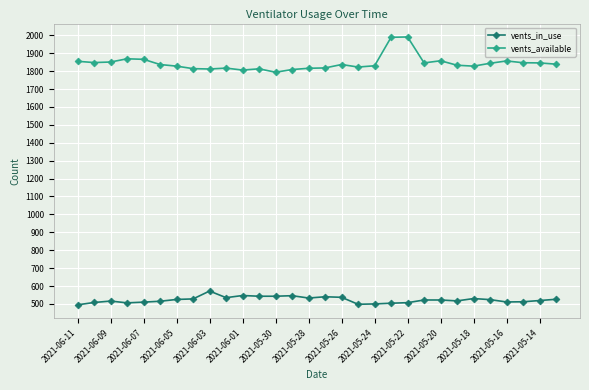

True or false: vents_available has more than 2 interior local peaks.

True